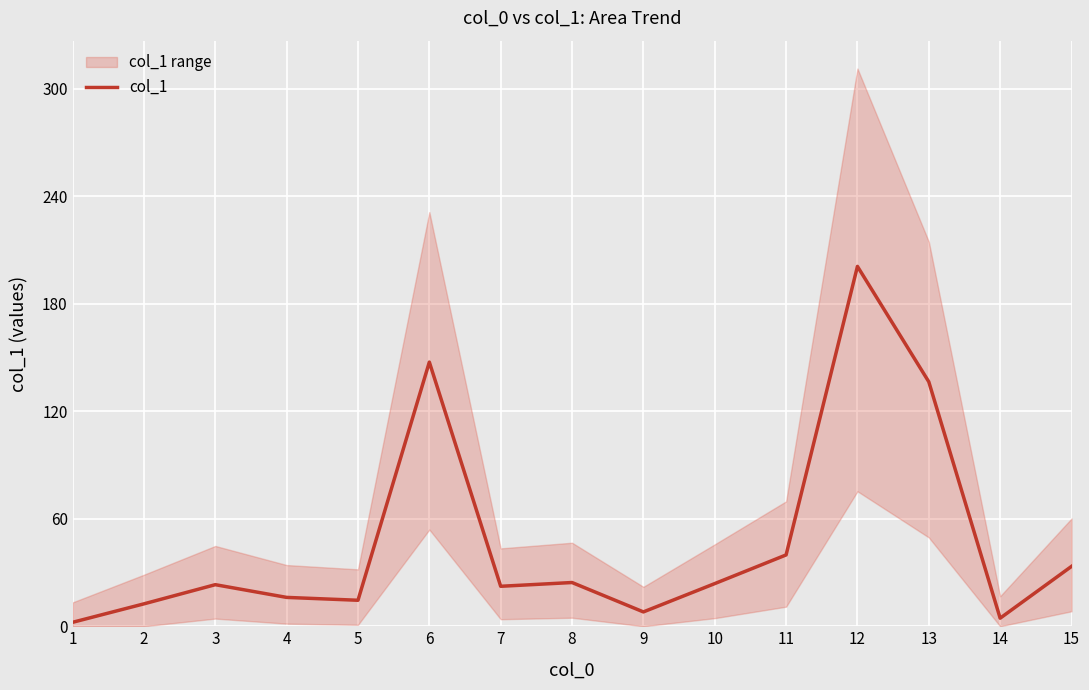

At which label is the value closest to 101?

13